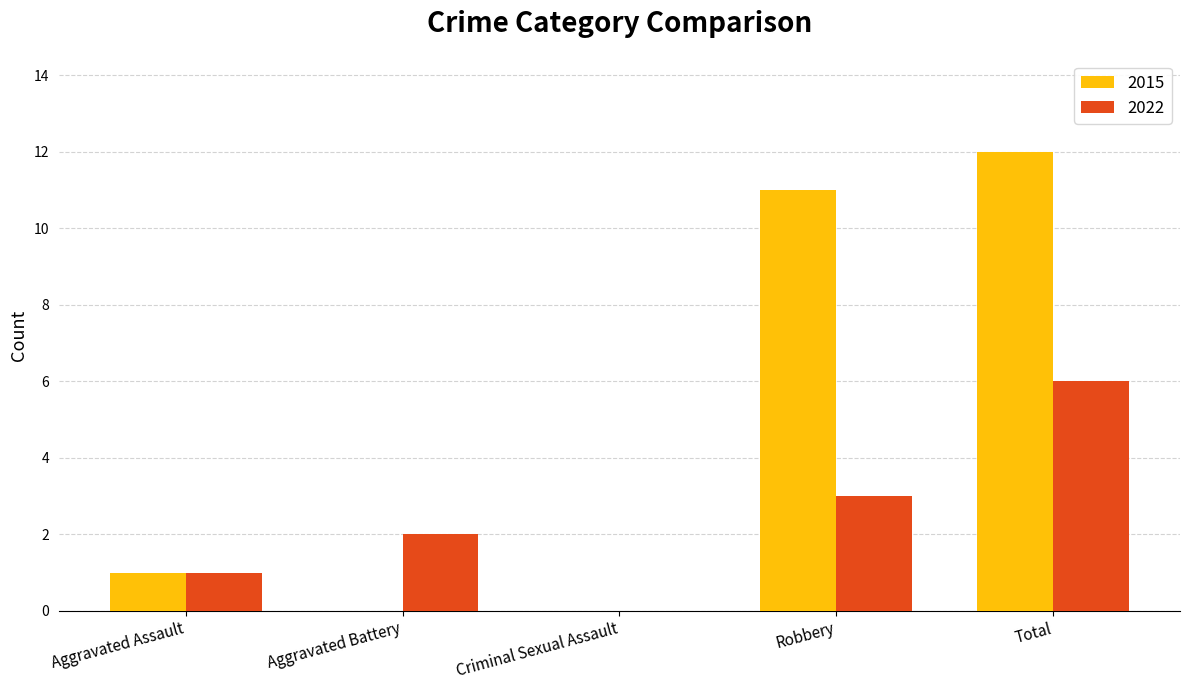

What is the sum of all 2015 values?

24